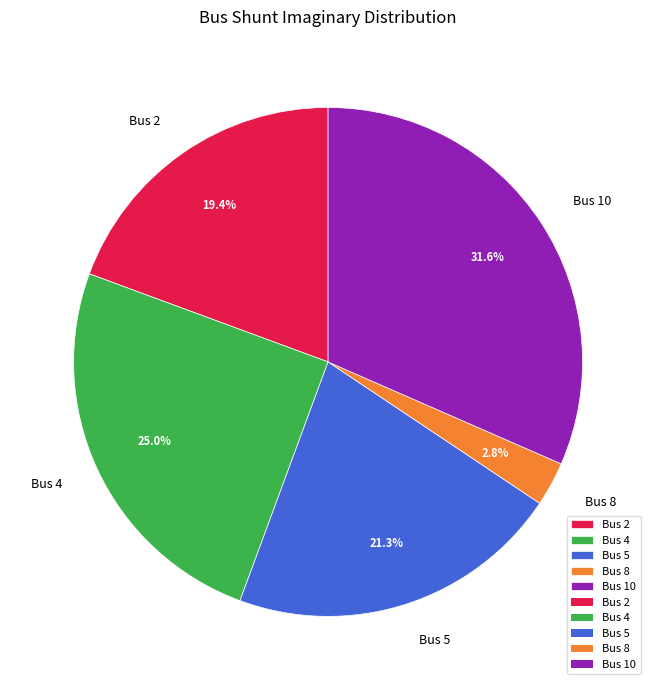

True or false: Bus 4 accounts for 25% of the total.

True